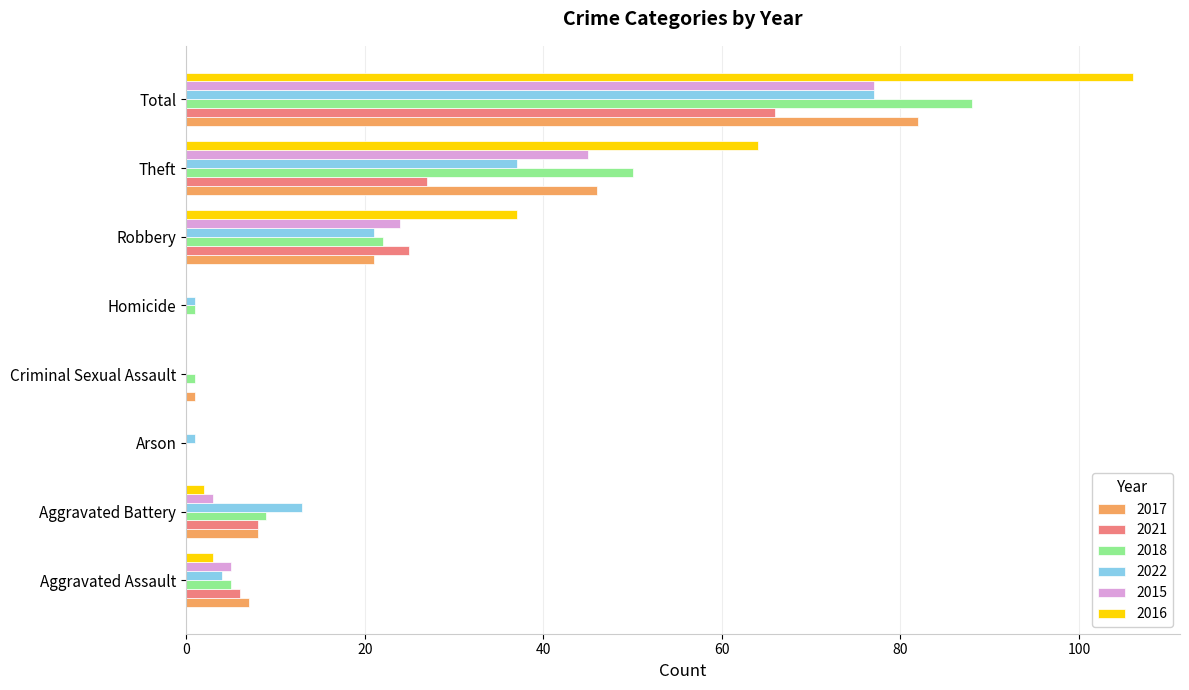

Between Robbery and Theft, which series saw the biggest shift?

2018